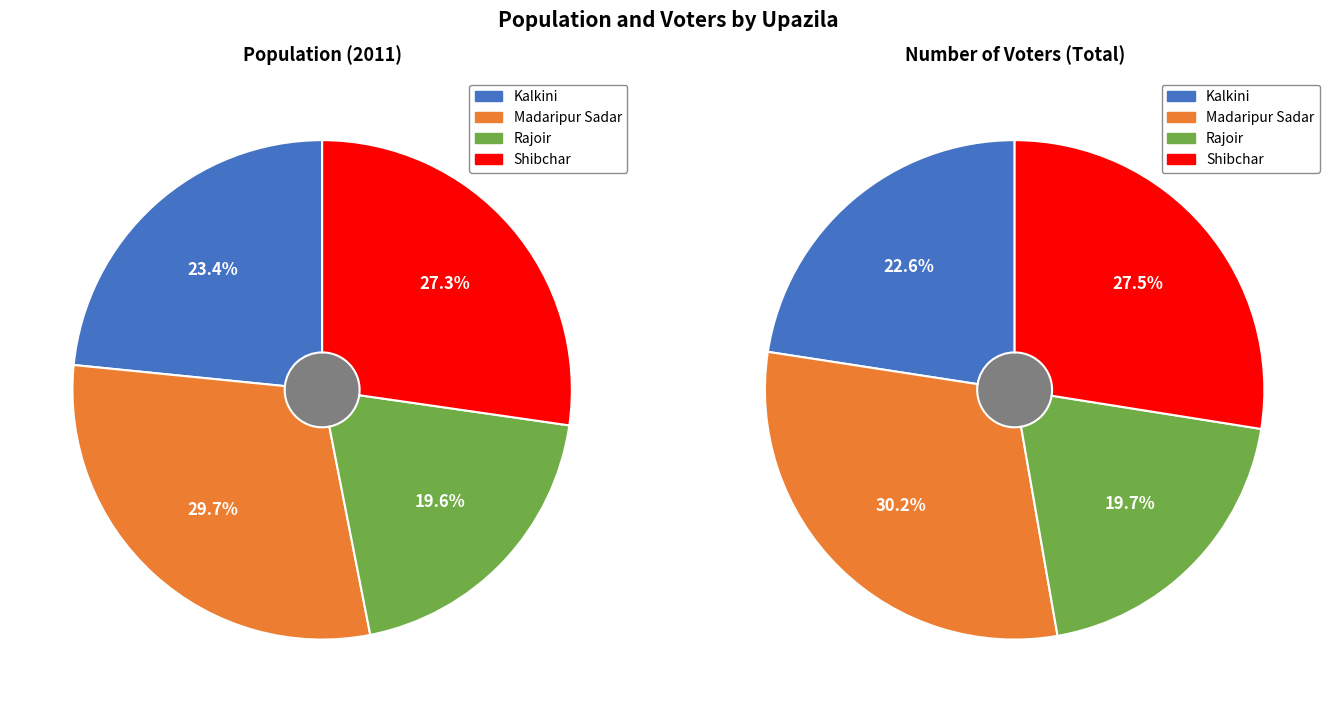

What percentage do Shibchar and Rajoir together represent?

46.9%